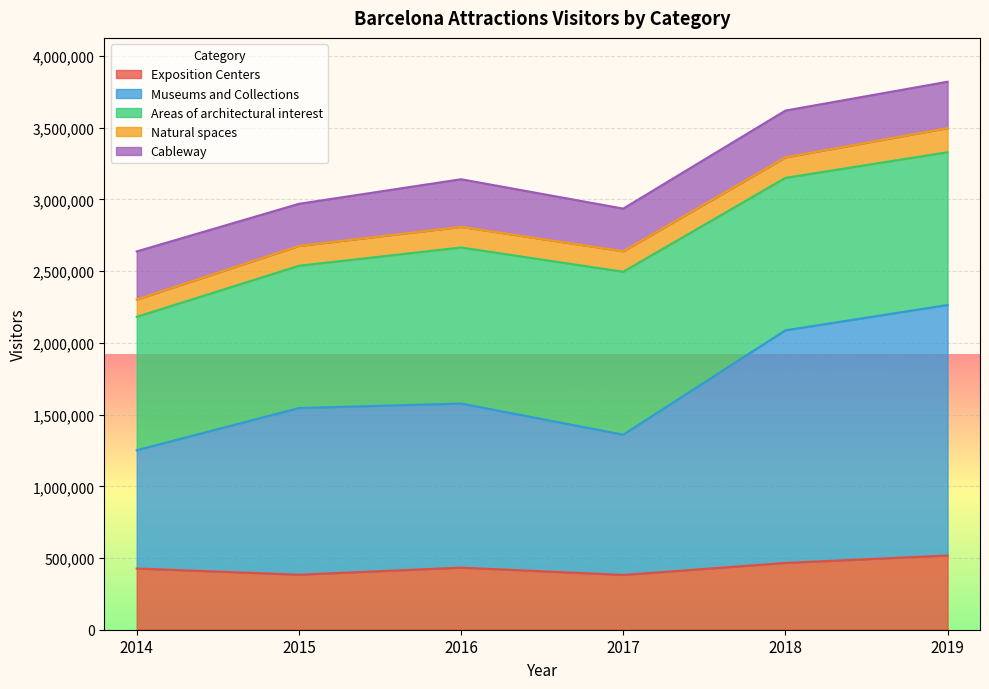

What is the maximum value for Cableway?

335297